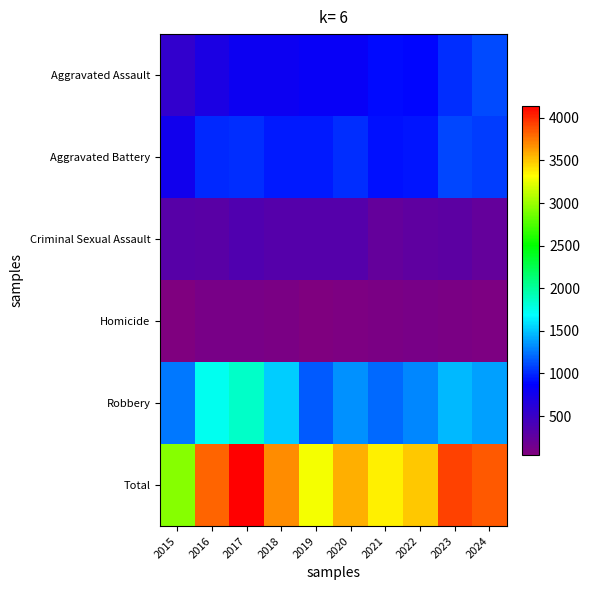

Between 2024 and 2017, which is larger?

2024